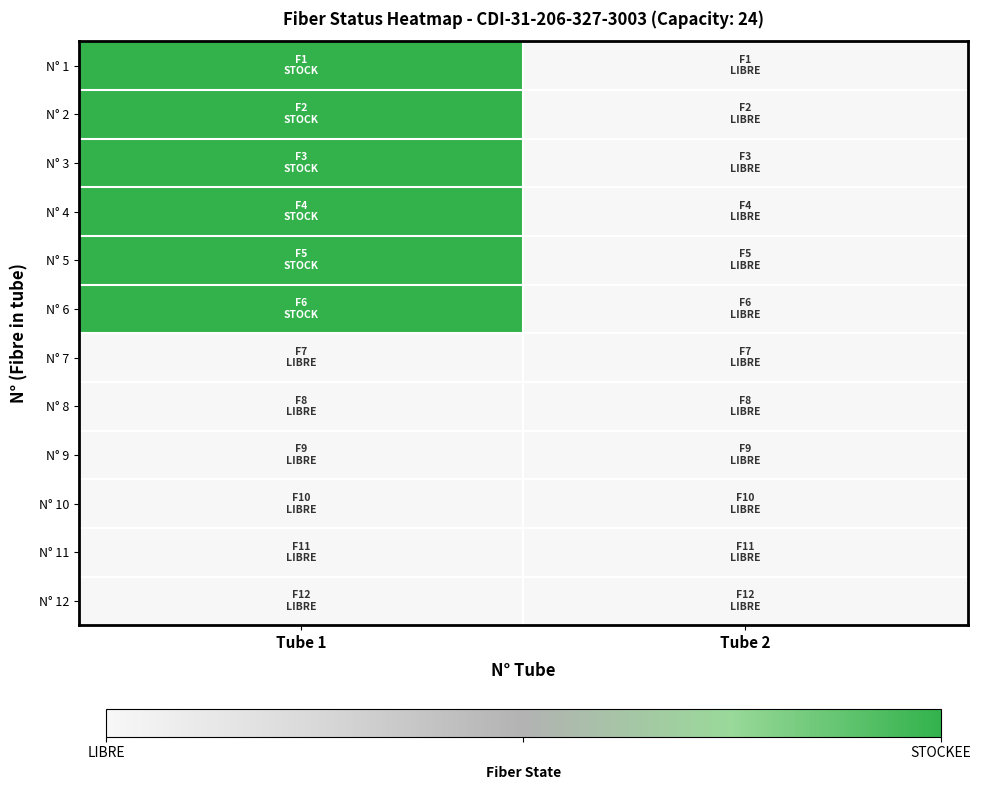

What is the total value across all series at Tube 1?

6